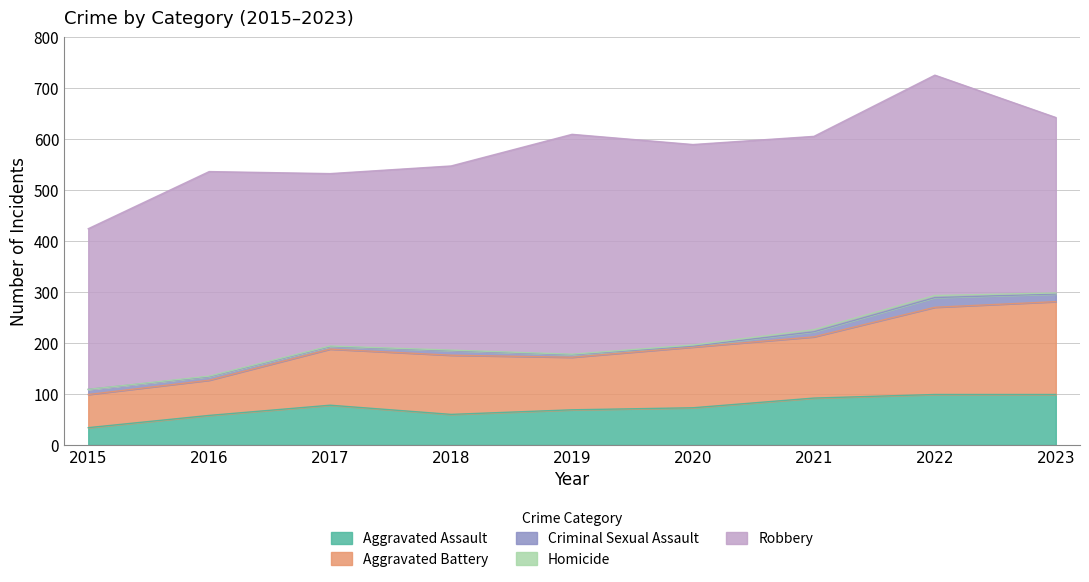

Which category has the lowest value in the Homicide series?

2015